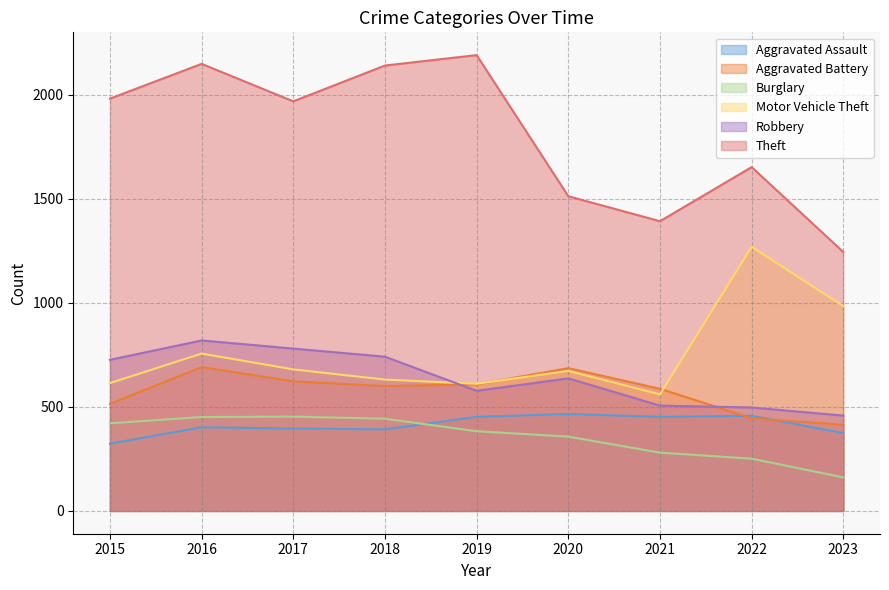

List the series in order of their peak value, highest first.

Theft, Motor Vehicle Theft, Robbery, Aggravated Battery, Aggravated Assault, Burglary